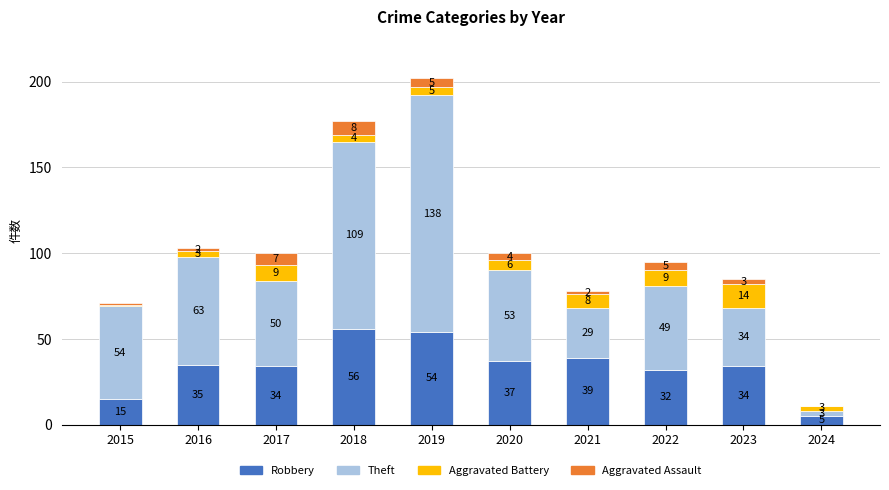

What is the highest value of the Robbery series?

56